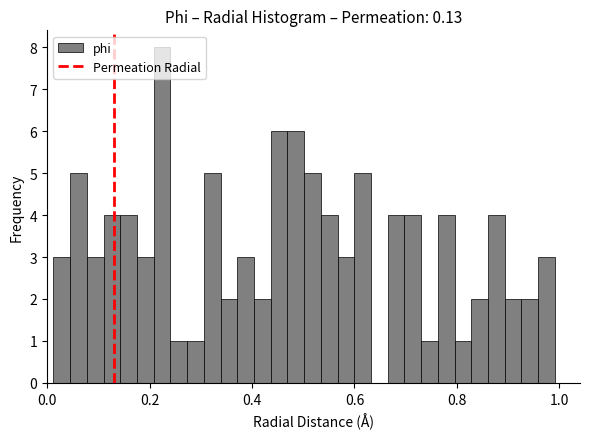

Read against the x-axis, roughly where is the centre of the tallest bar?

0.22